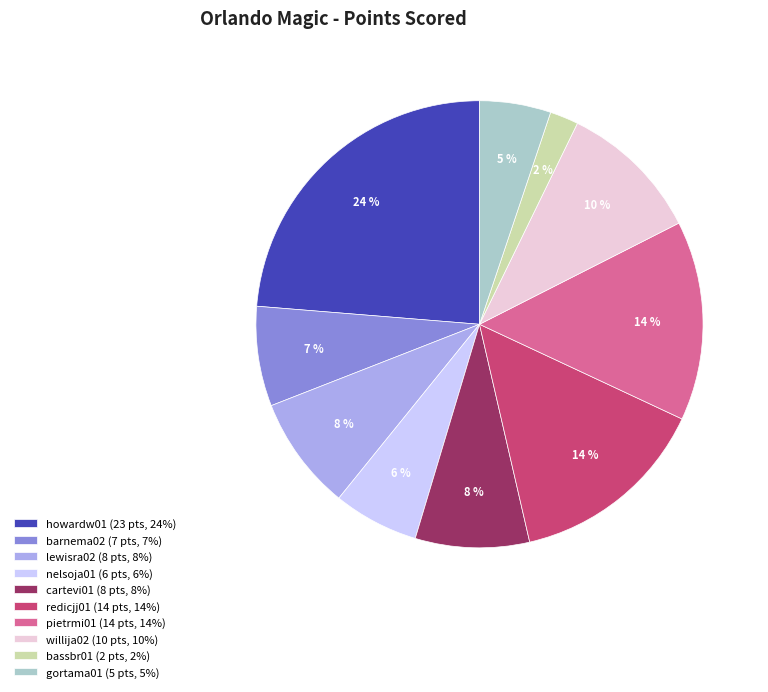

To the nearest percent, what is the difference between the lewisra02 and nelsoja01 slice percentages?

2%